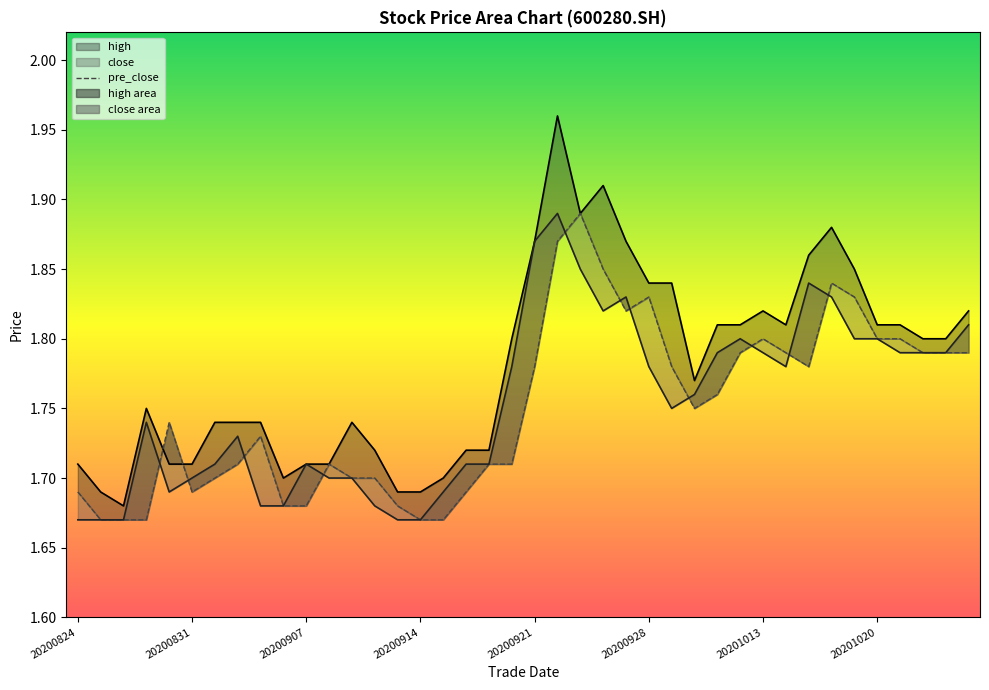

Read the value at 20200831.

1.7